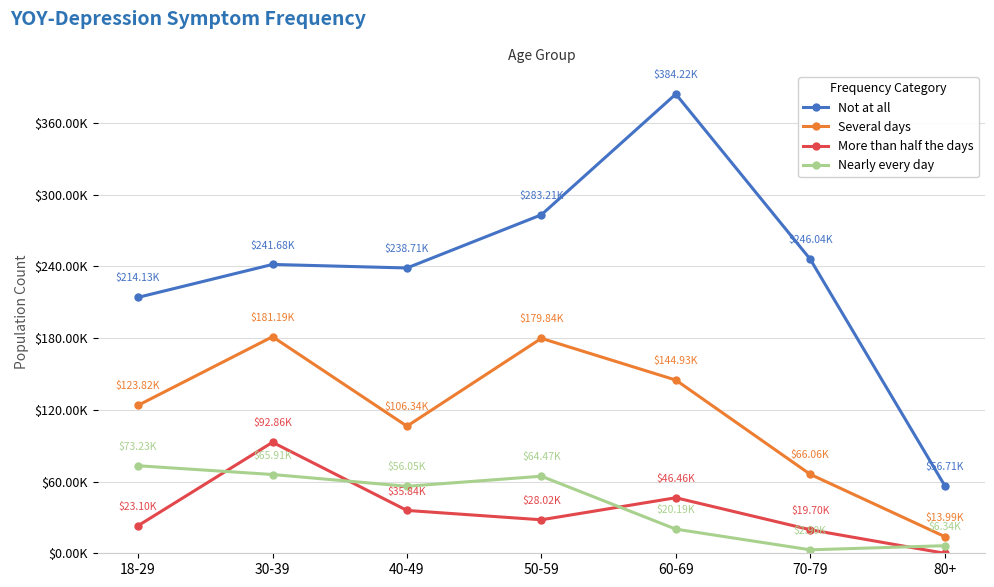

What is the average value of the Several days series?

116595